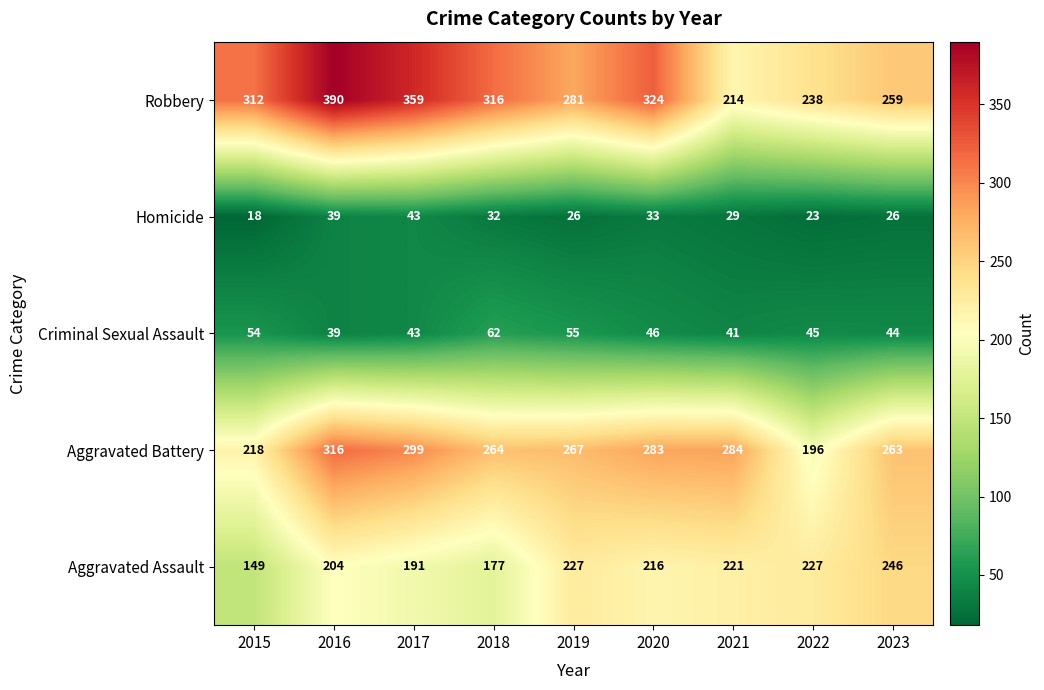

Which category has the highest value across all series?

2016